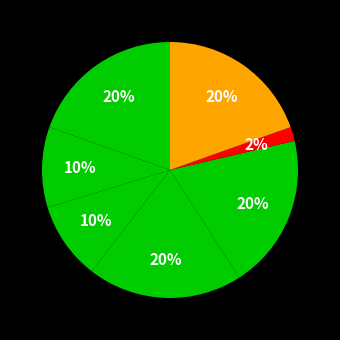

Count the number of slices in the pie.

7